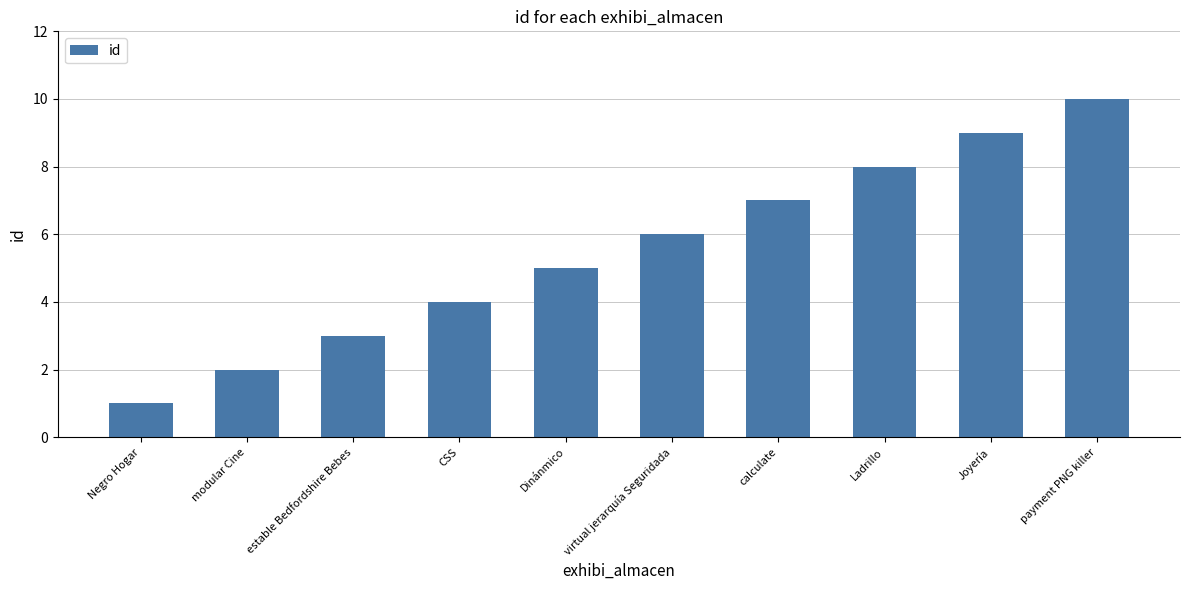

The chart shows a value of 2 at Negro Hogar. True or false?

False